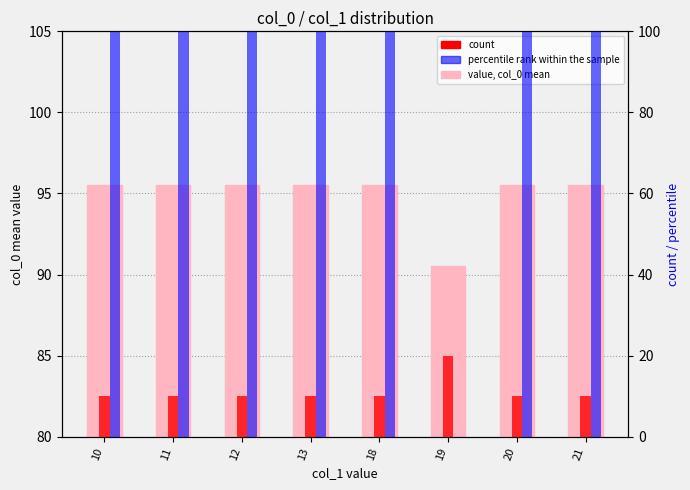

What is the difference between the count values at 19 and 20?

10.0